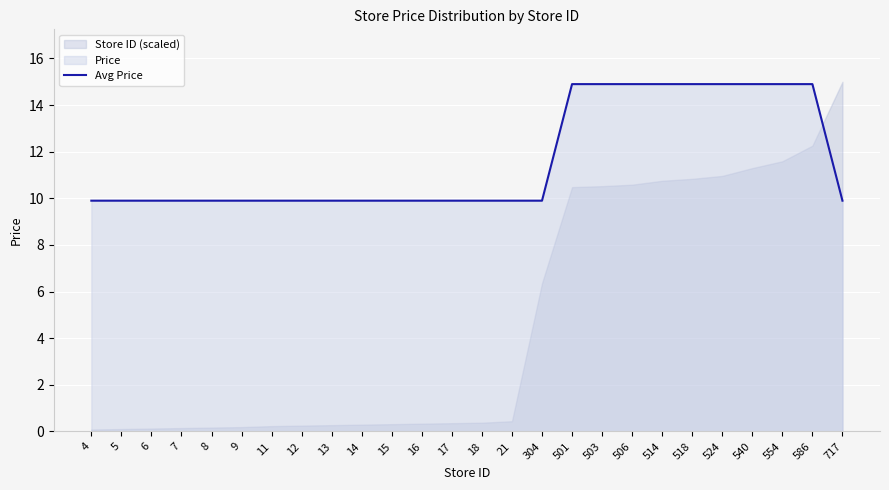

True or false: there are more than 0 points higher than both neighbors.

False